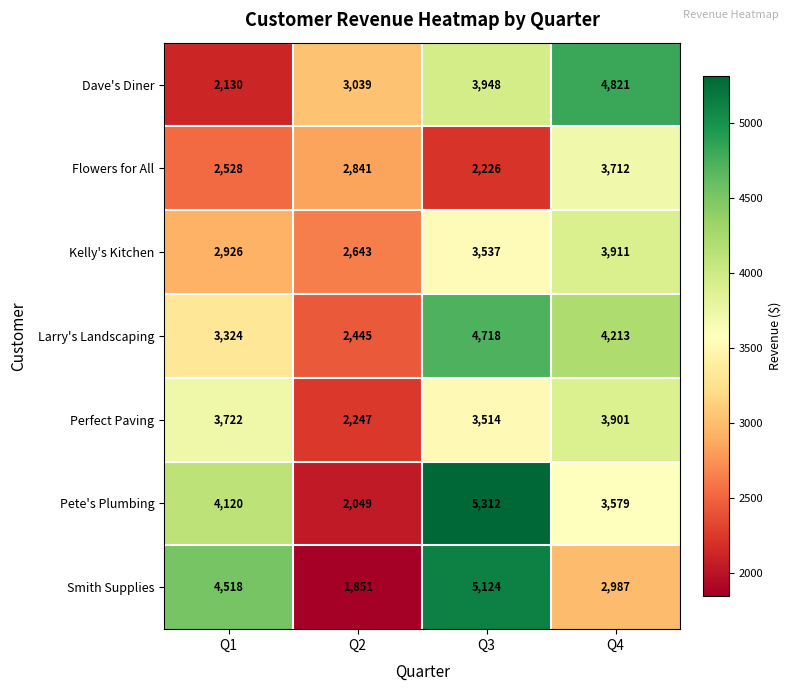

What is the approximate value of Larry's Landscaping at Q1?

3324